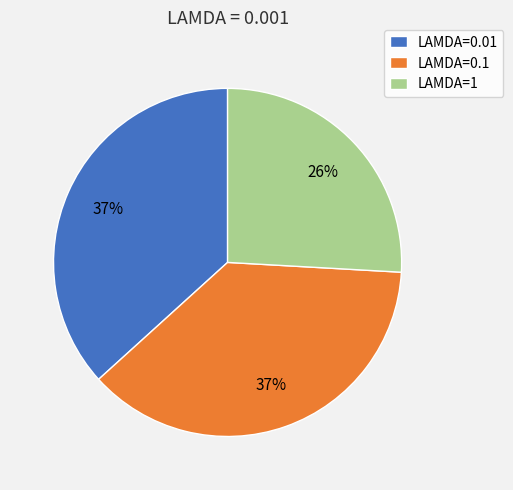

Which category has the smallest portion of the pie?

LAMDA=1